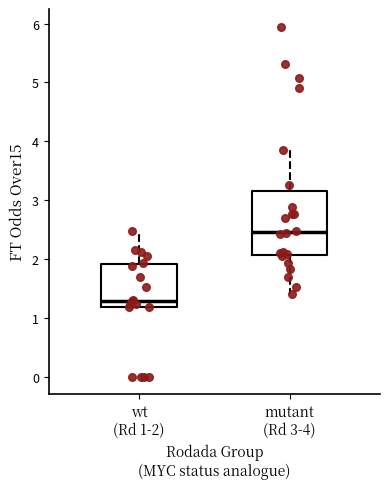

Reading left to right, read every box against the y-axis: the position of its median line, the range the box covers, and the ends of its whiskers. The values are not printed on the chart, so give them approximately, as read against the axis.

wt (Rd 1-2): median 1.3, box 1.2 to 1.9, whiskers 1.2 to 2.5
mutant (Rd 3-4): median 2.5, box 2.1 to 3.2, whiskers 1.4 to 3.9